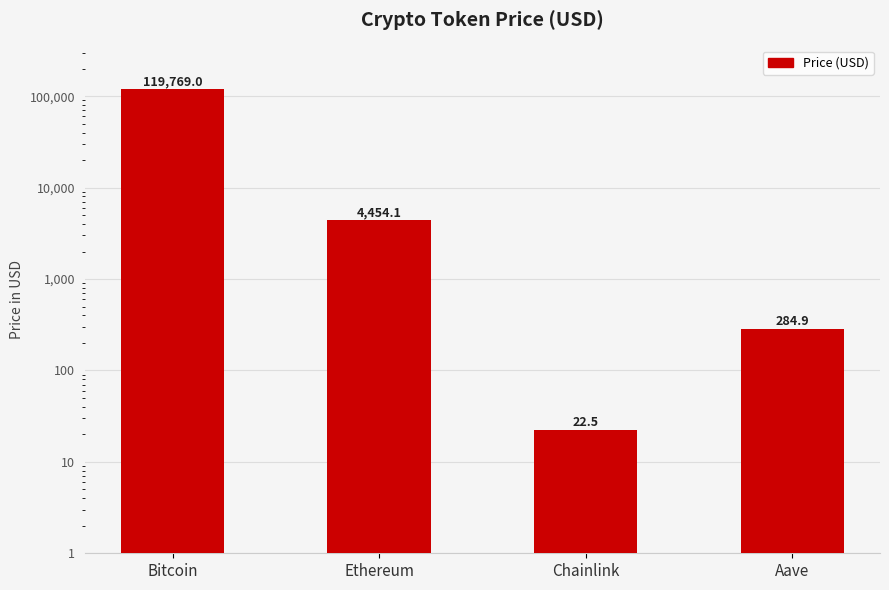

What is the difference between the values at Chainlink and Aave?

262.4